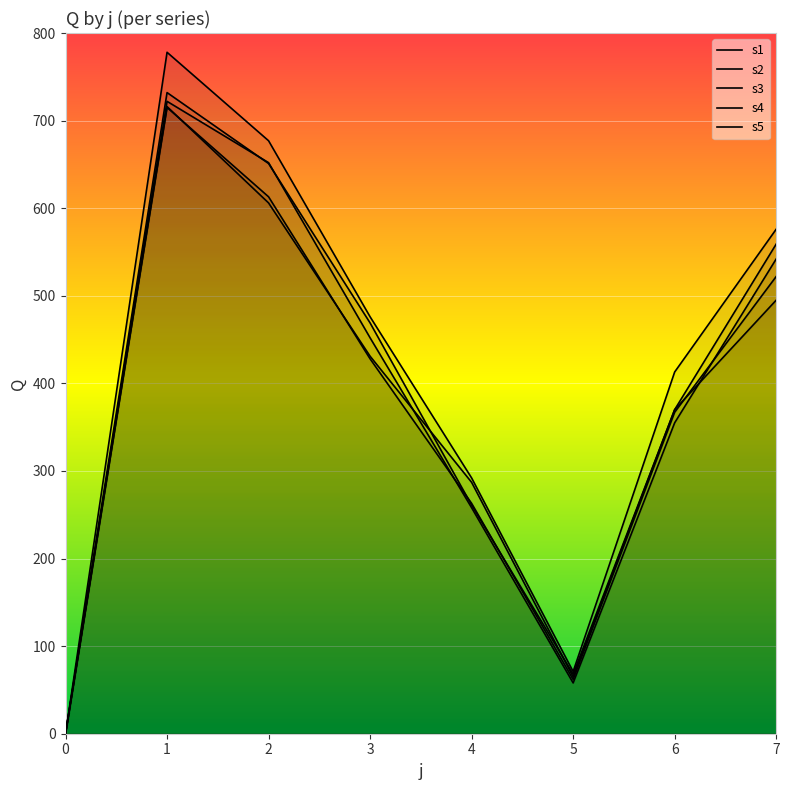

Reading left to right, extract all data points from this chart.

s1: 0=0	1=778	2=677	3=476	4=292	5=71	6=413	7=576
s2: 0=0	1=716	2=606	3=431	4=287	5=65	6=370	7=495
s3: 0=0	1=715	2=613	3=428	4=263	5=62	6=367	7=522
s4: 0=0	1=732	2=651	3=469	4=261	5=68	6=370	7=559
s5: 0=0	1=722	2=652	3=452	4=258	5=58	6=355	7=542